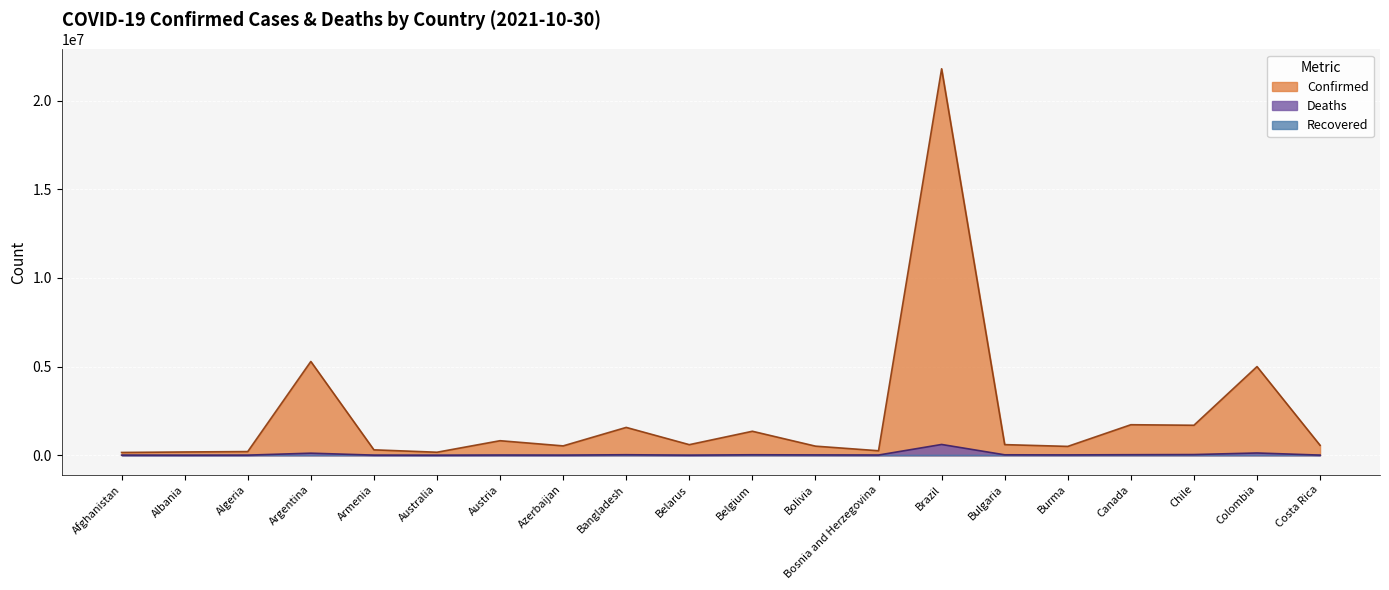

What is the label of the 8th point from the right?

Bosnia and Herzegovina